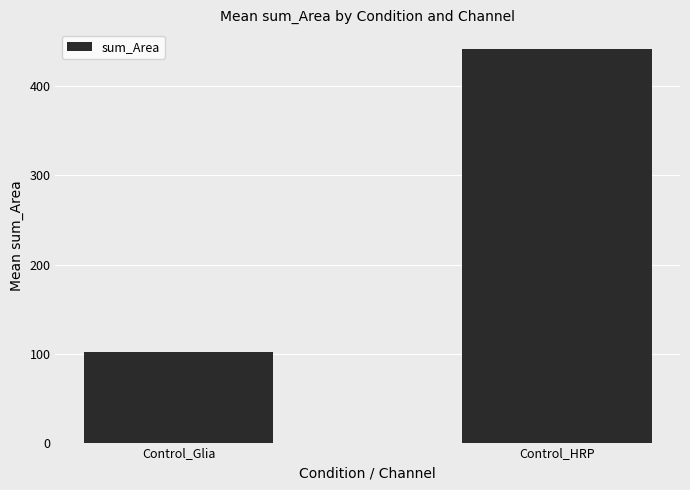

How many data points are less than 442?

1